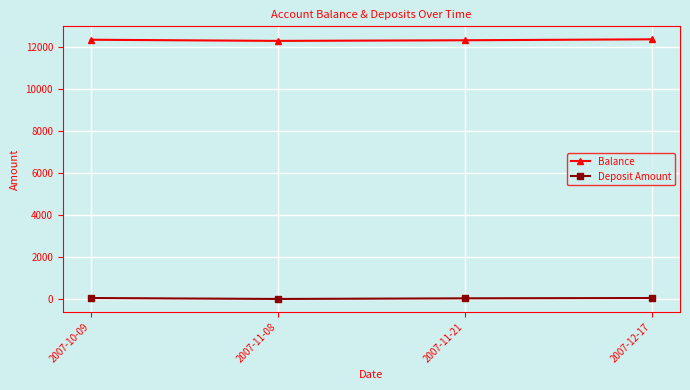

What position from the left is 2007-11-08?

2